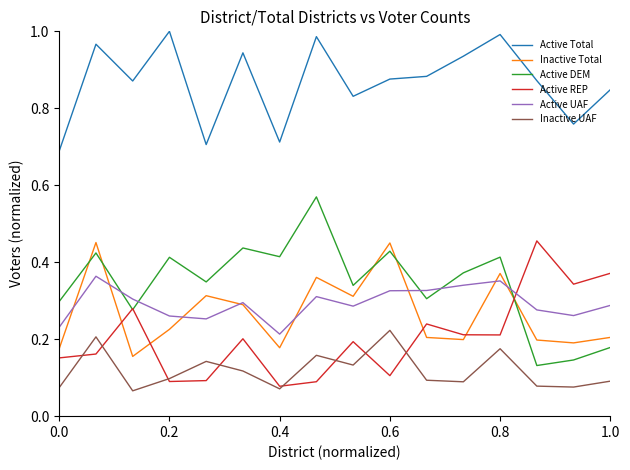

How many categories are shown in the chart?

16